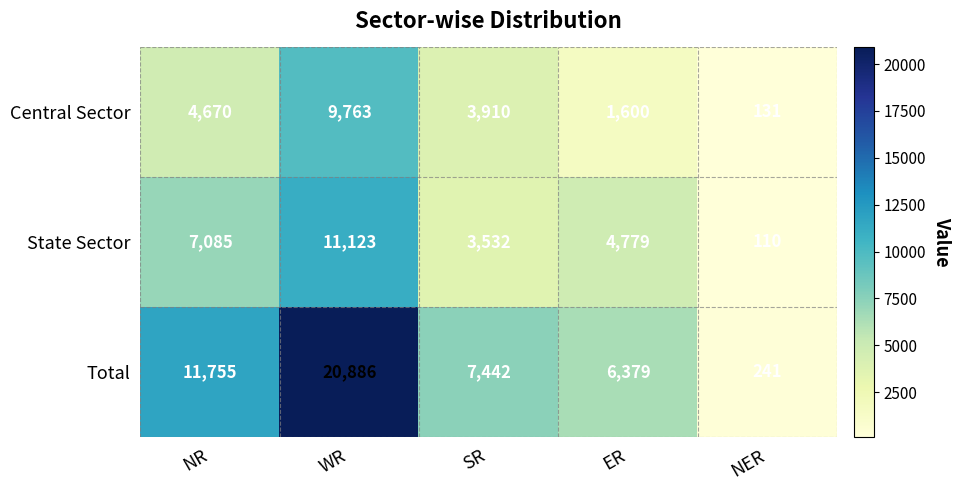

Which category has the highest value across all series?

WR